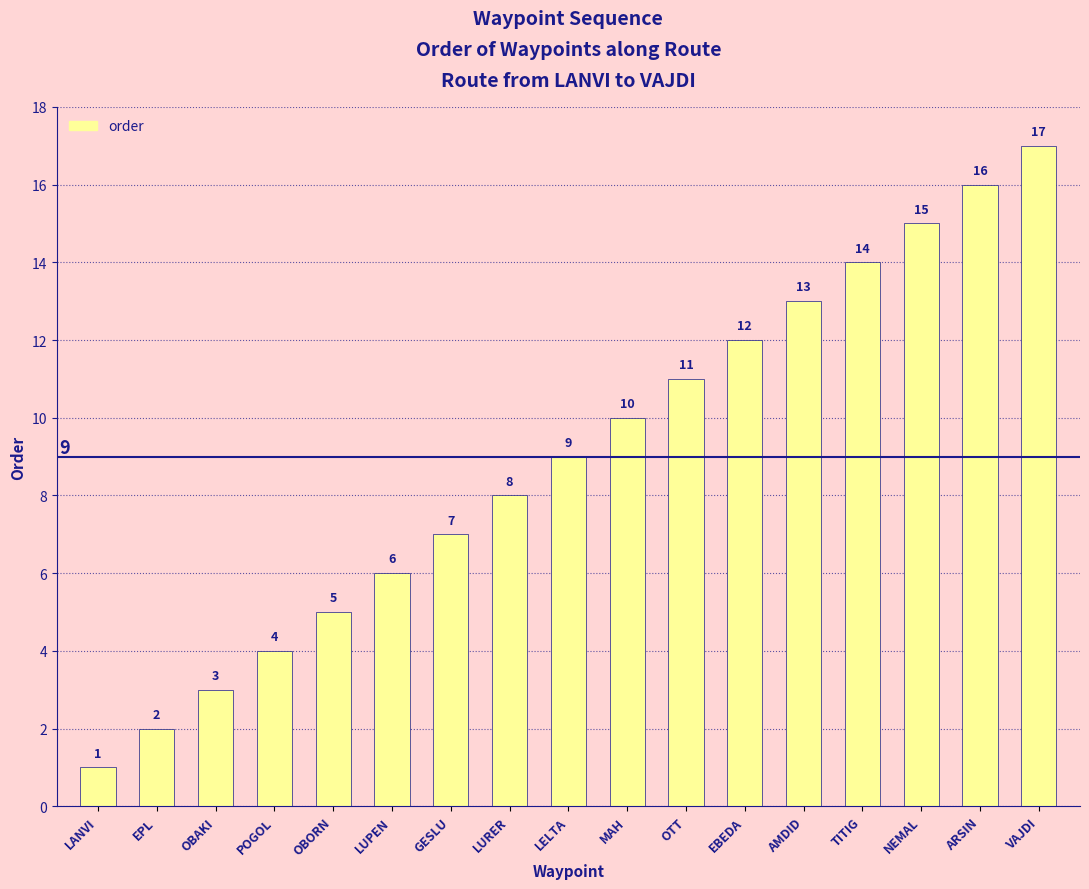

The value at ARSIN is 16. True or false?

True